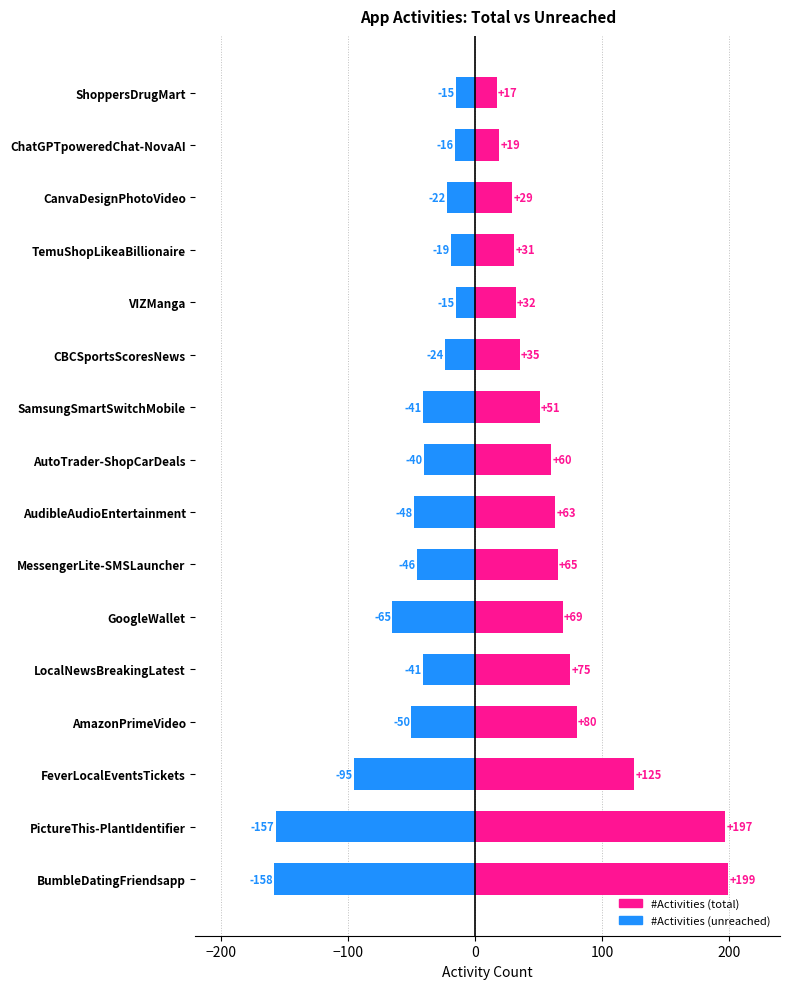

How many data points in #Activities (total) are less than 63?

8